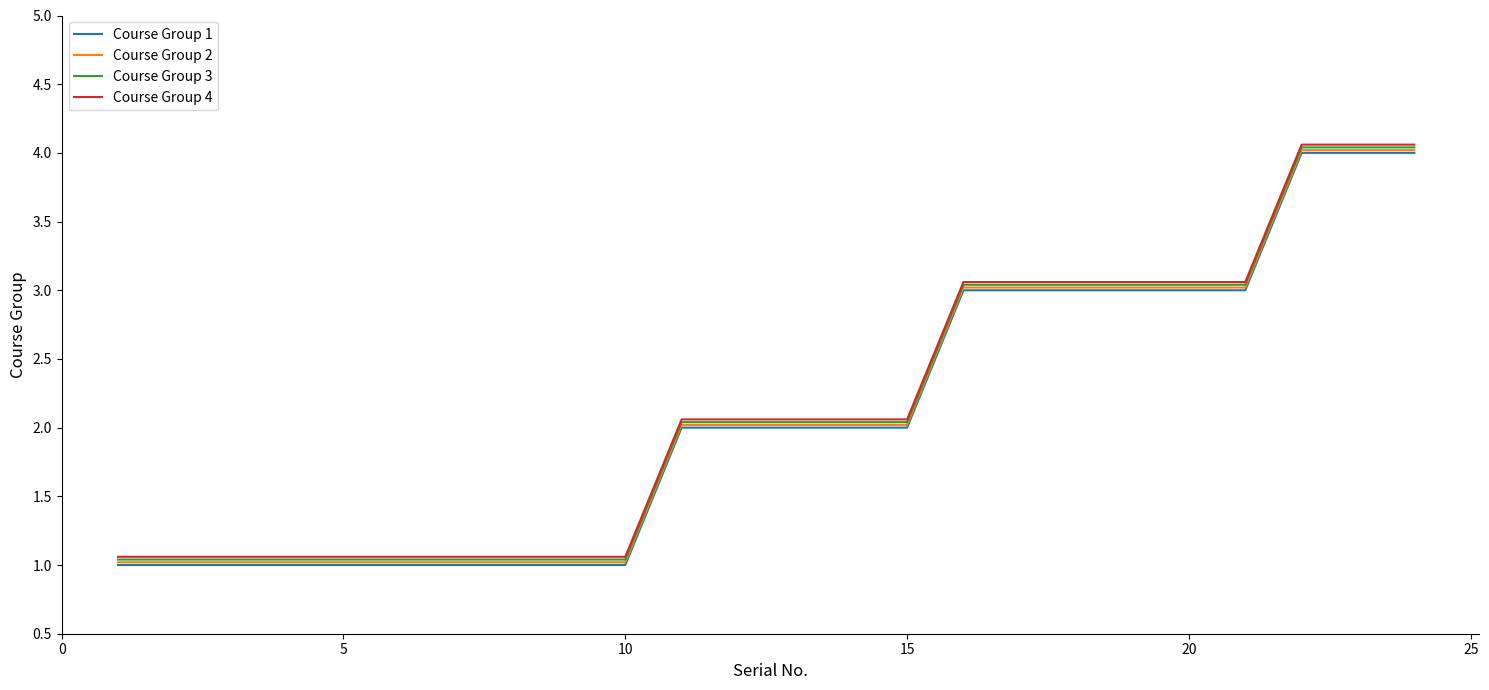

What is the smallest value displayed?

1.0